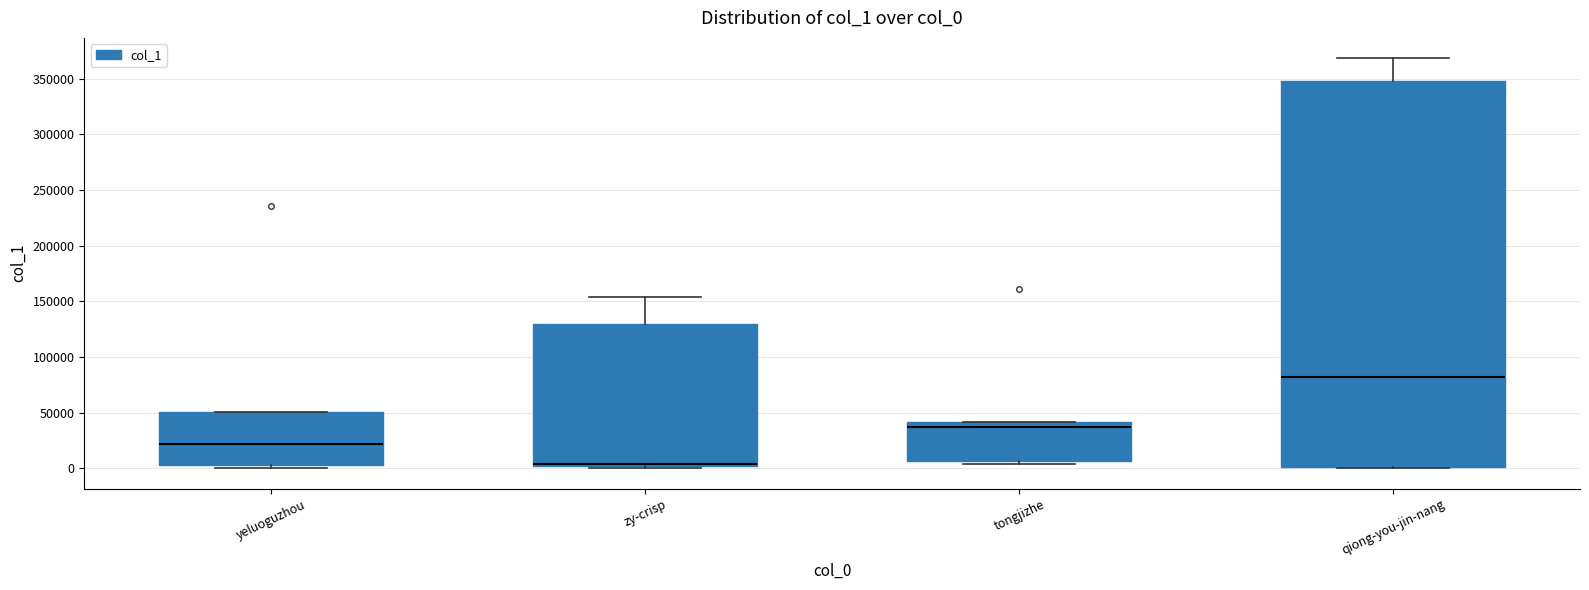

Reading left to right, read every box against the y-axis: the position of its median line, the range the box covers, and the ends of its whiskers. The values are not printed on the chart, so give them approximately, as read against the axis.

yeluoguzhou: median 20000, box 5000 to 50000, whiskers 0 to 50000
zy-crisp: median 5000 (drawn on the box's lower edge), box 0 to 130000, whiskers 0 (just below the box's lower edge) to 155000
tongjizhe: median 35000, box 5000 to 40000, whiskers 5000 (just below the box's lower edge) to 40000
qiong-you-jin-nang: median 80000, box 0 to 350000, whiskers 0 to 370000